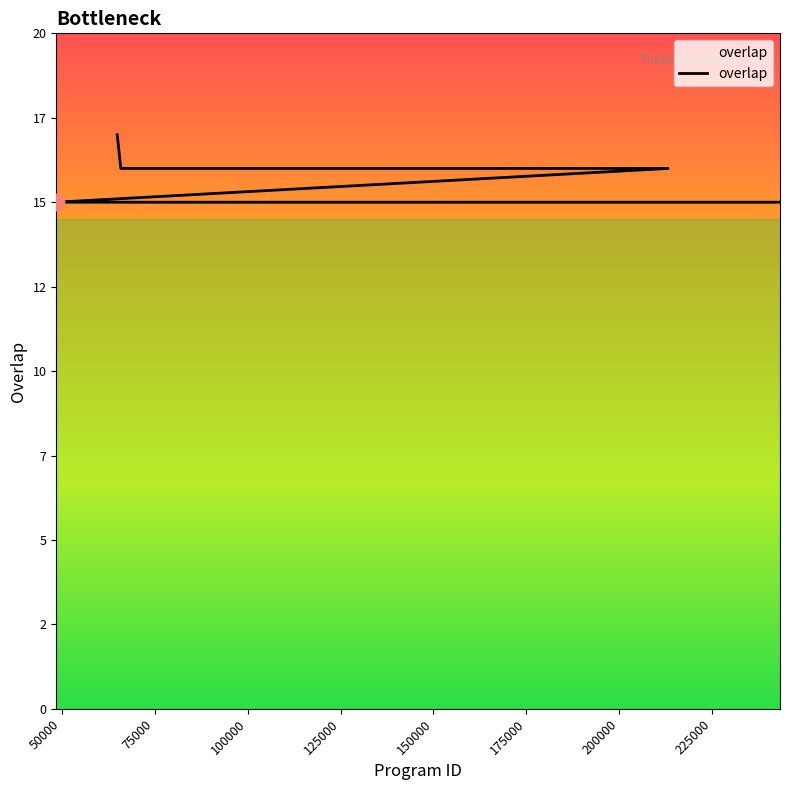

Which category has the lowest value across all series?

48514